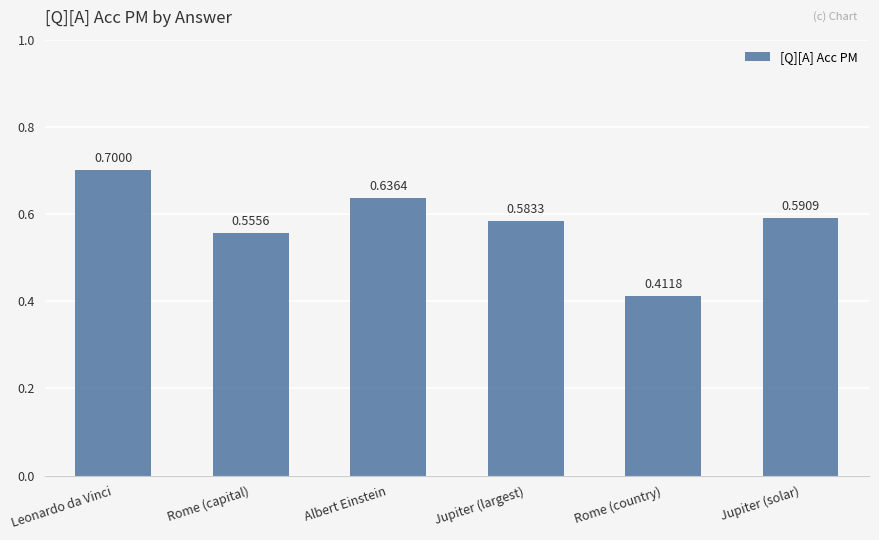

How many distinct data groups are displayed?

1